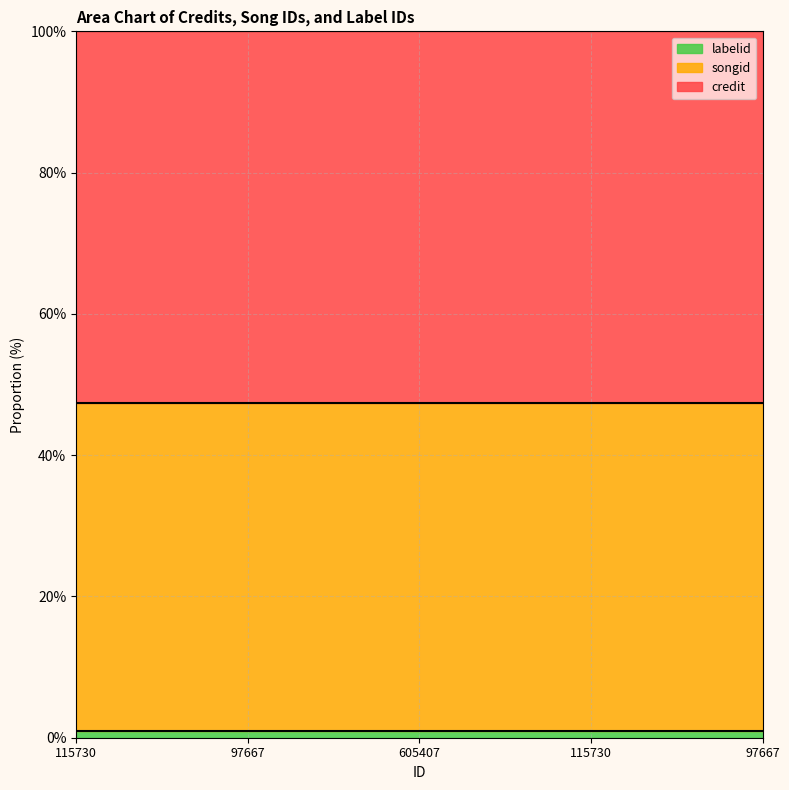

How many categories are shown in the chart?

5